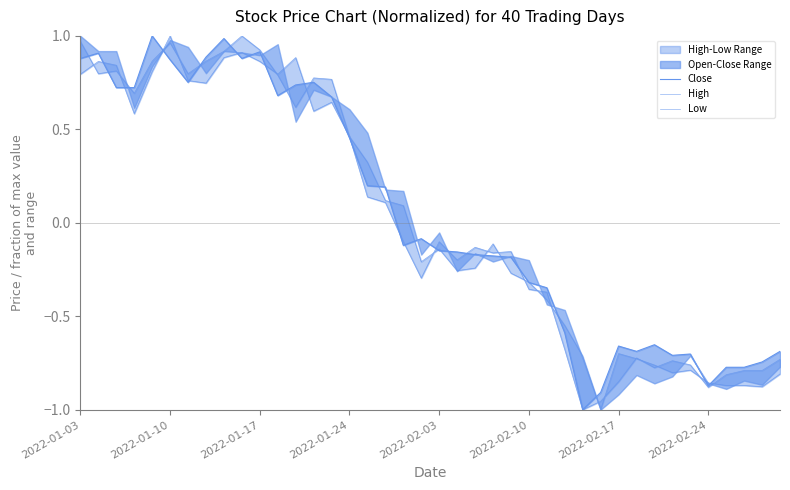

Where is High nearest to the value 0?

18